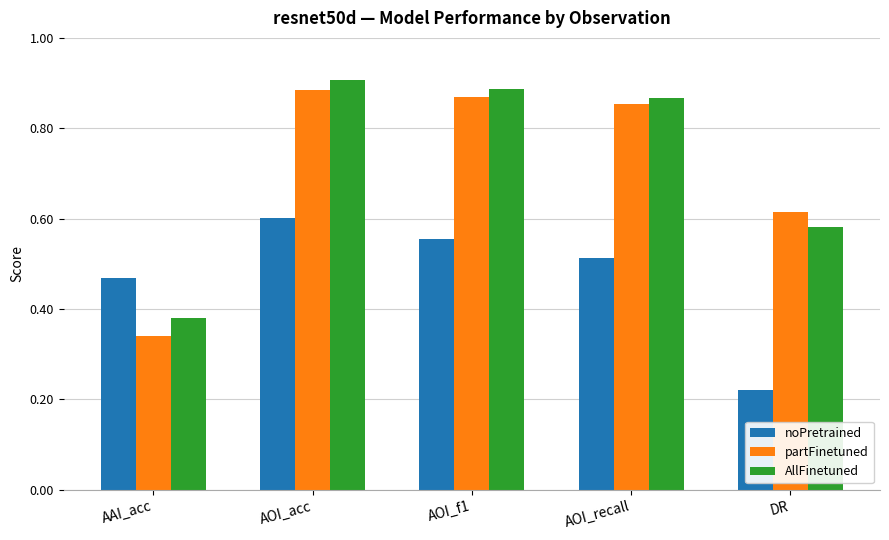

Does the chart contain any negative values?

No